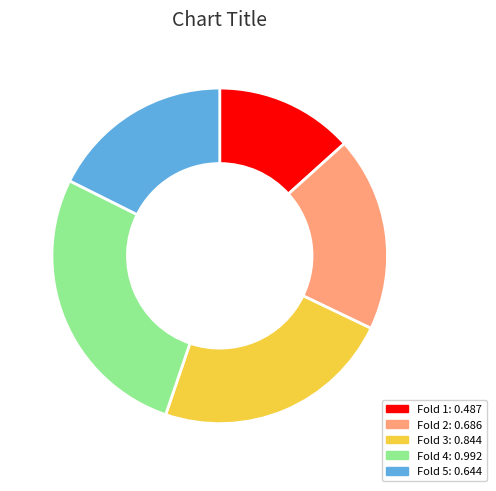

What is the smallest slice in the pie chart?

Fold 1